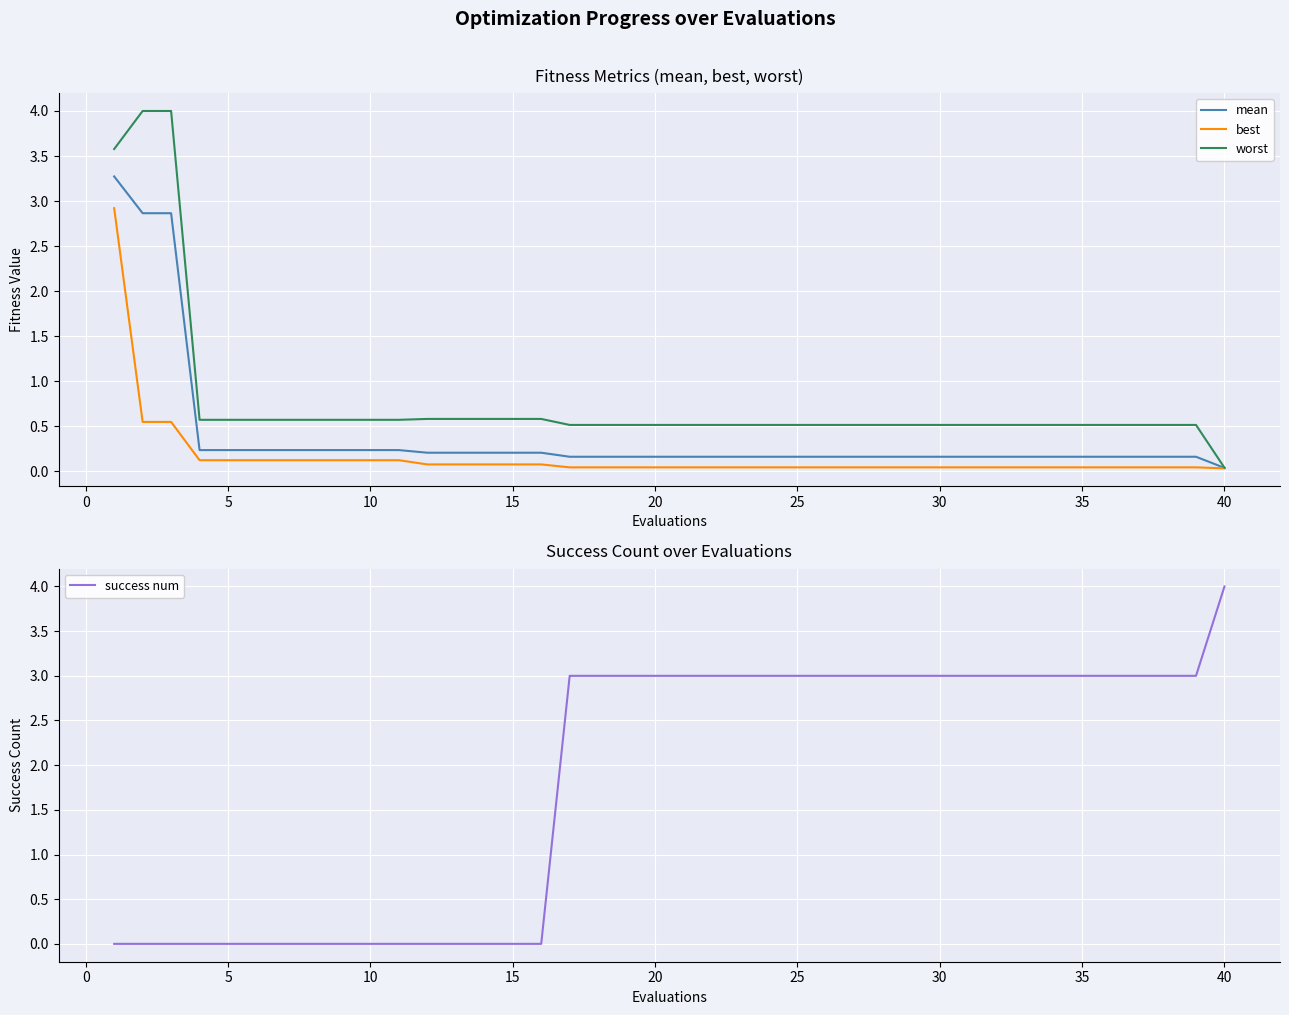

What is the maximum value for mean?

3.3